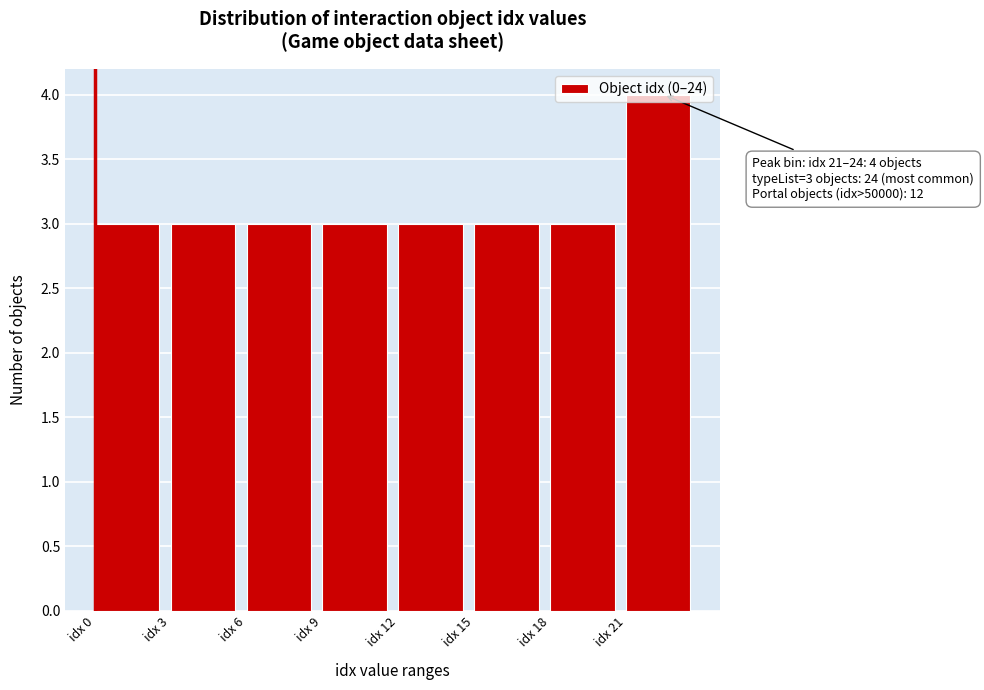

Which range on the x-axis has the tallest bar?

21 to 24